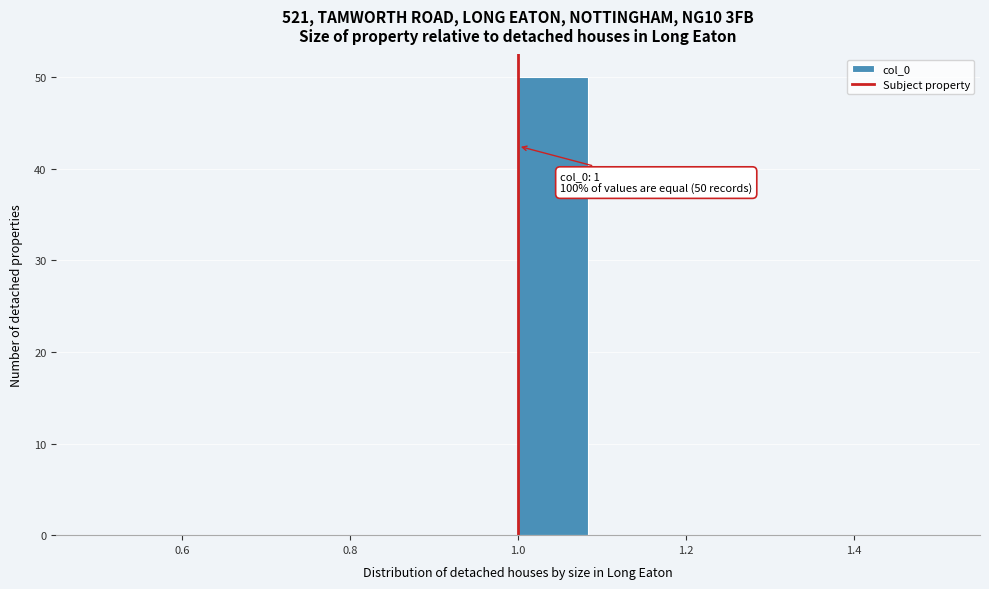

Over which range of the x-axis is the bar tallest?

1.00 to 1.08